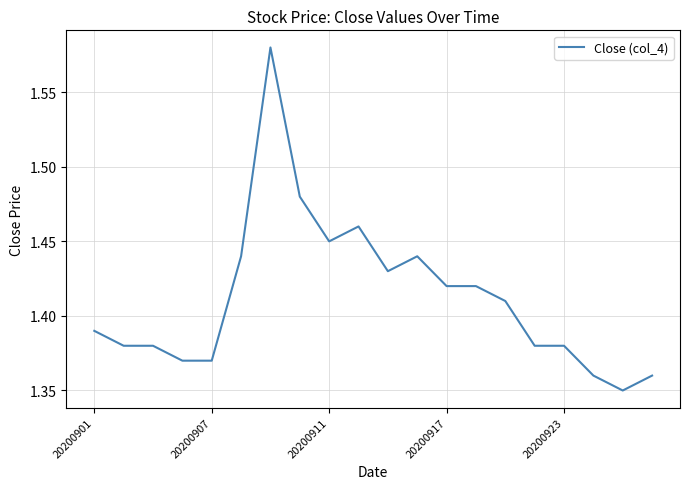

Is this an area chart (filled region under the line)?

No